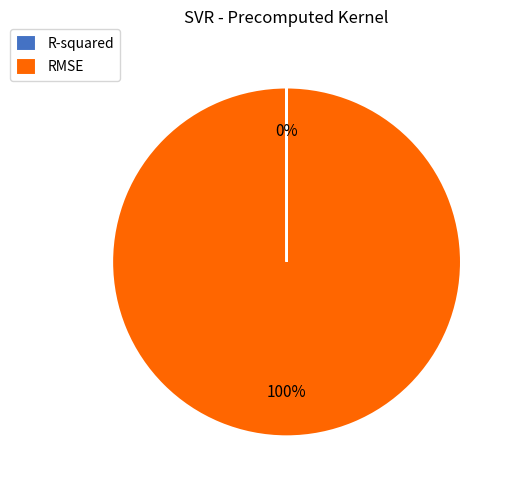

The RMSE slice represents 100% of the pie. True or false?

True